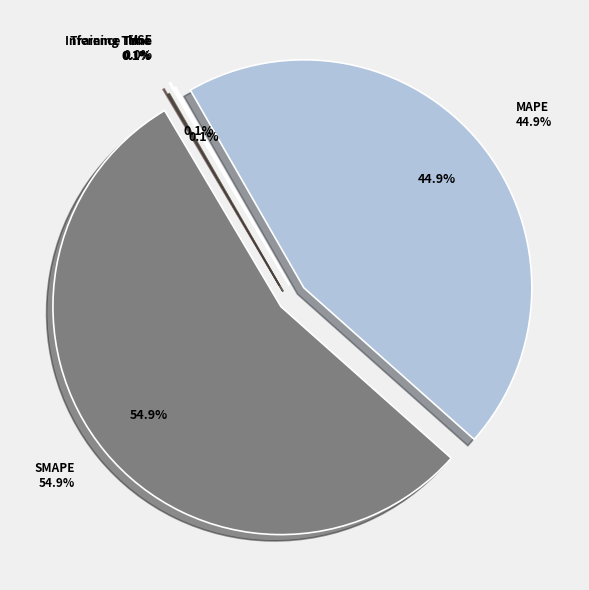

Which slice is the smallest?

MSE